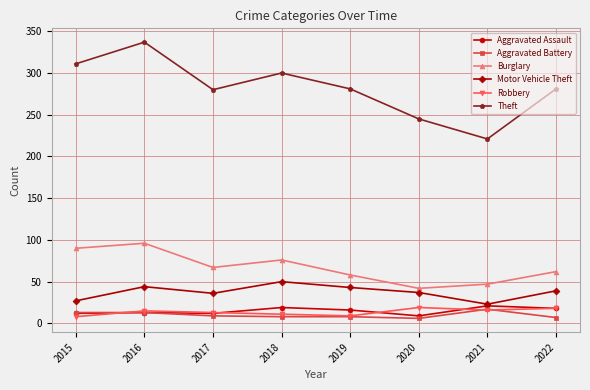

In Theft, how many points are higher than both neighbors (excluding endpoints)?

2